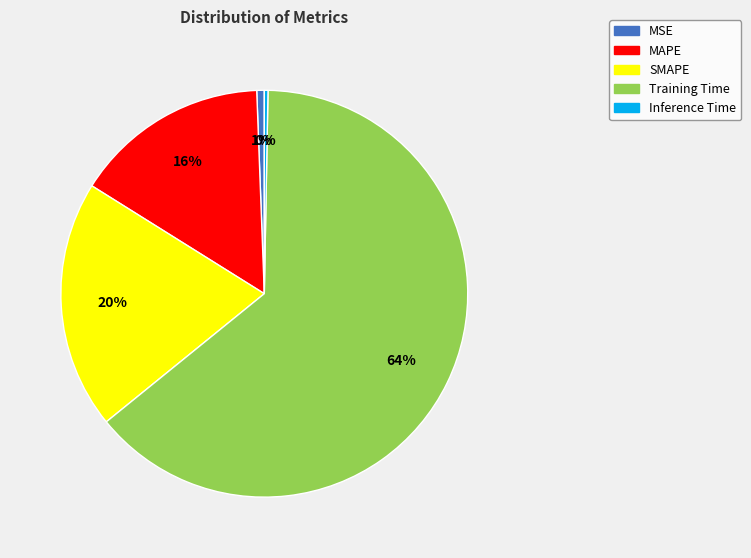

How many slices are in this pie chart?

5